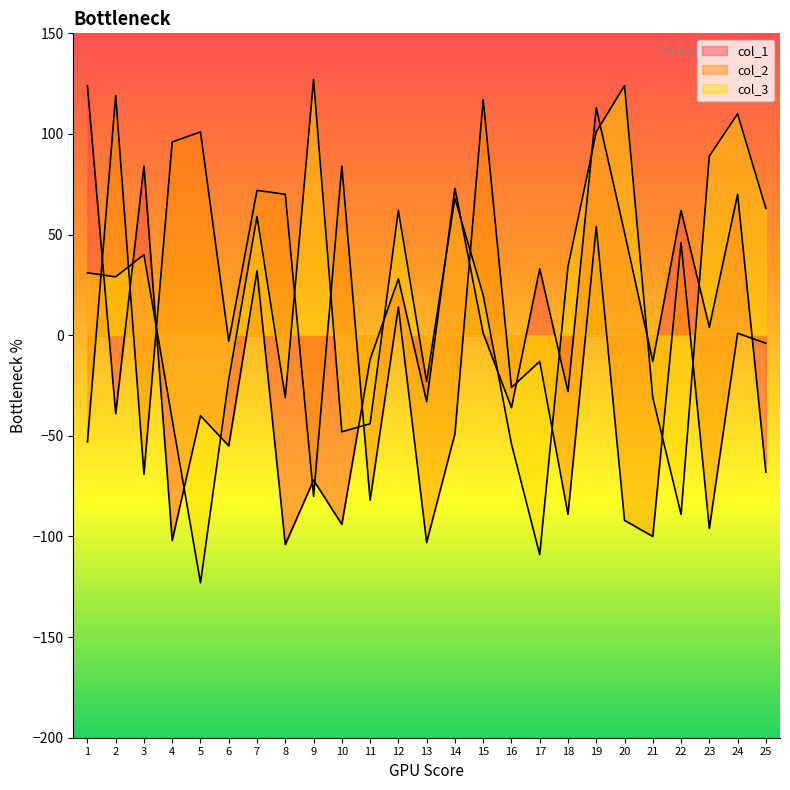

Is it true that col_1 equals -127 at 10?

False